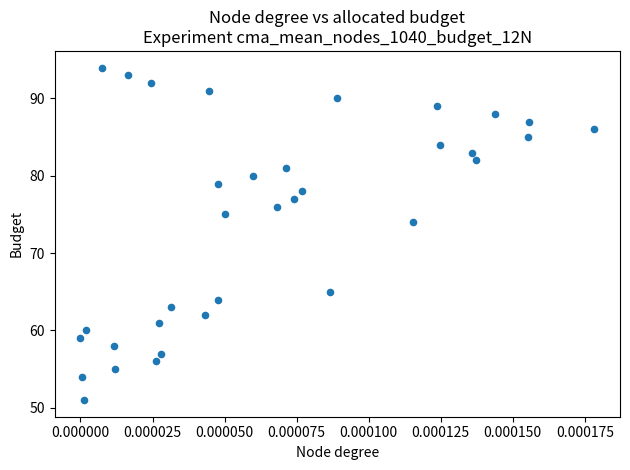

What is the range of Y values (max minus min)?

43